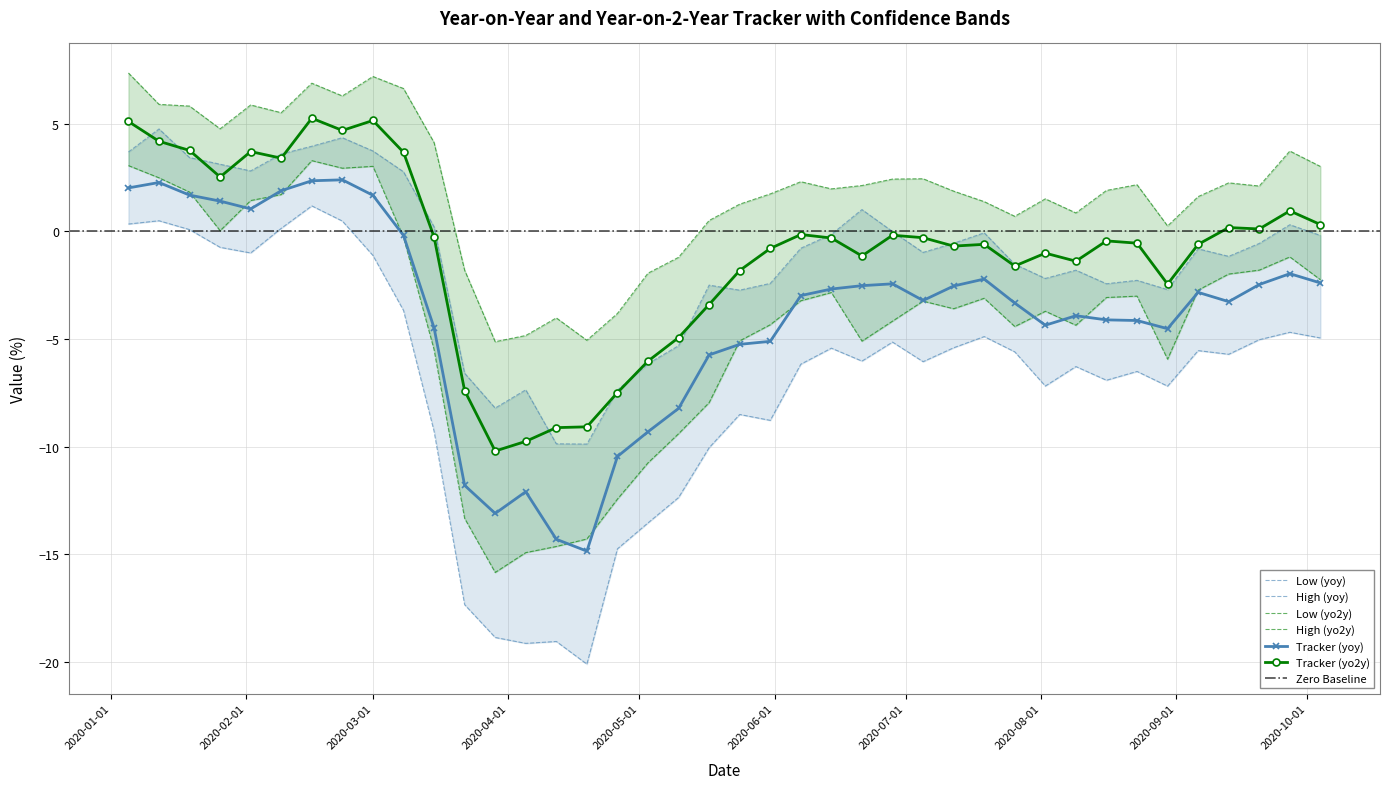

True or false: Tracker (yoy) and Tracker (yo2y) cross at least once.

False